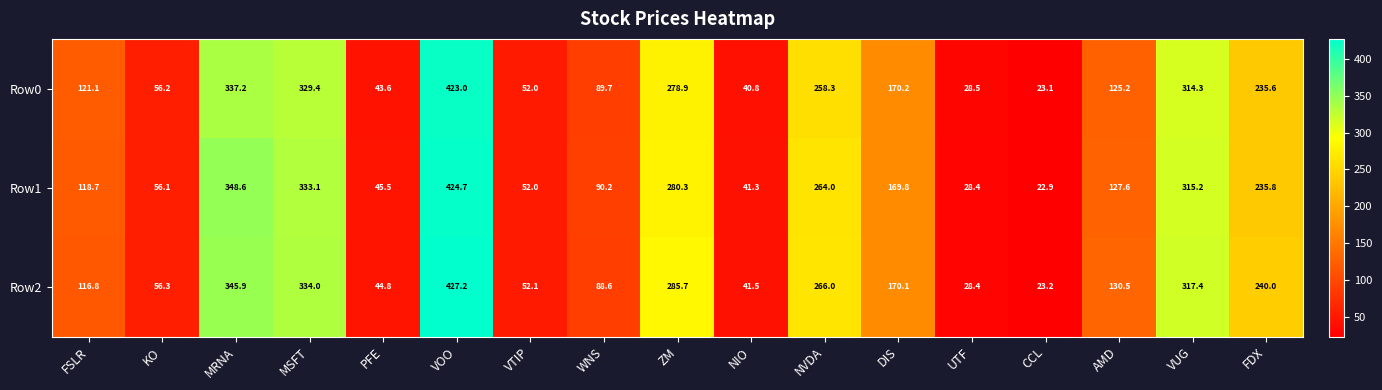

Which series has the largest total across all categories?

Row2